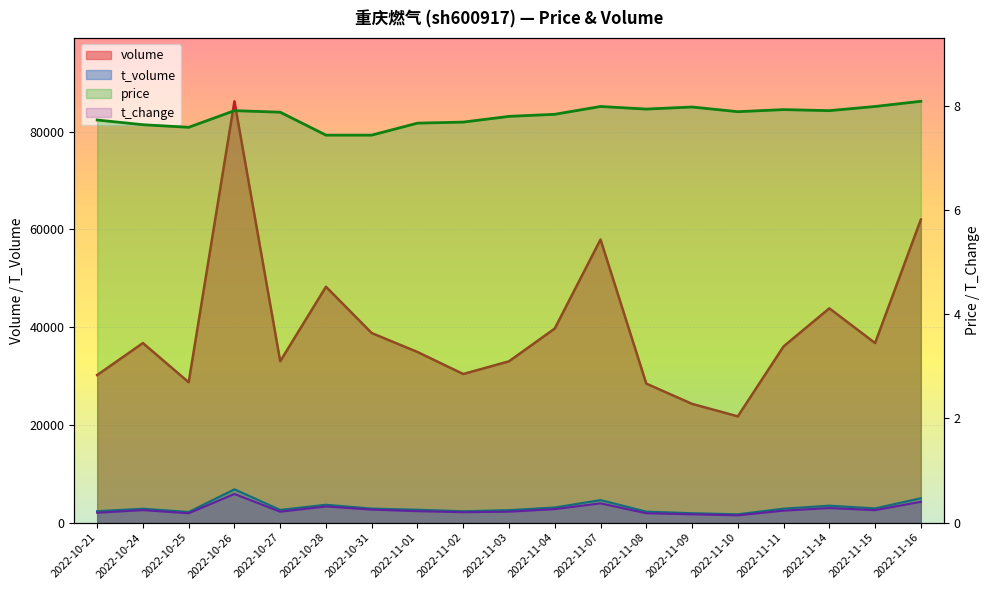

At how many categories does at least one series exceed 85368?

1